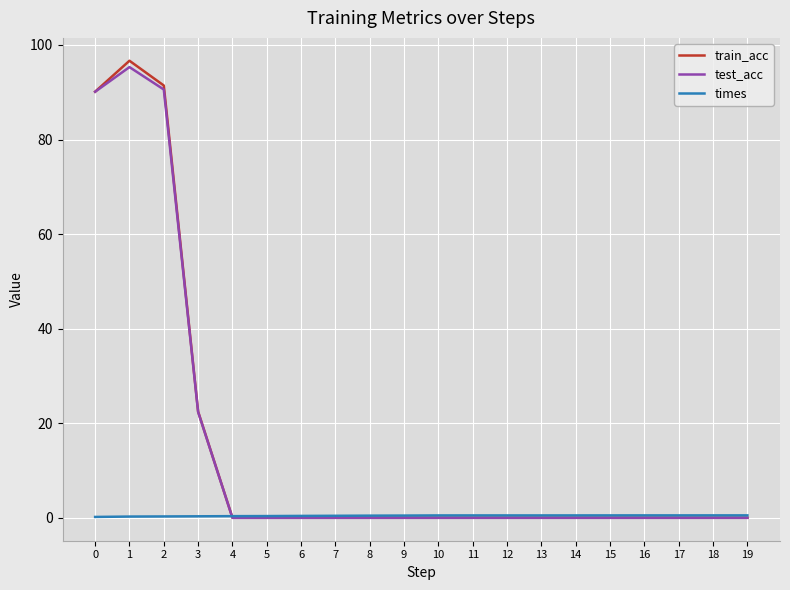

Where is test_acc nearest to the value 47?

3